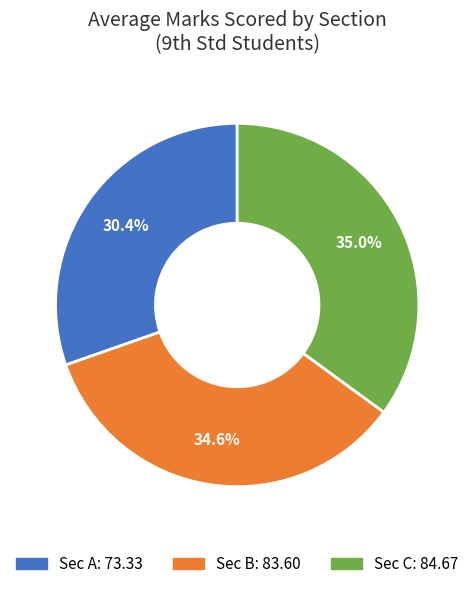

Between Sec A and Sec B, which is larger?

Sec B